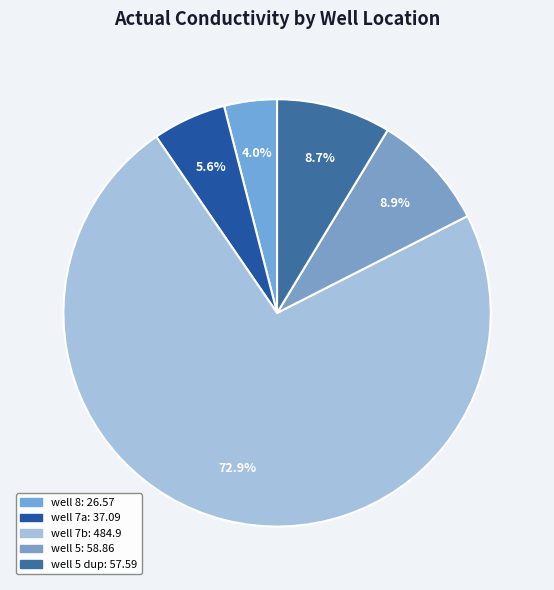

Is there a majority slice in this chart?

Yes